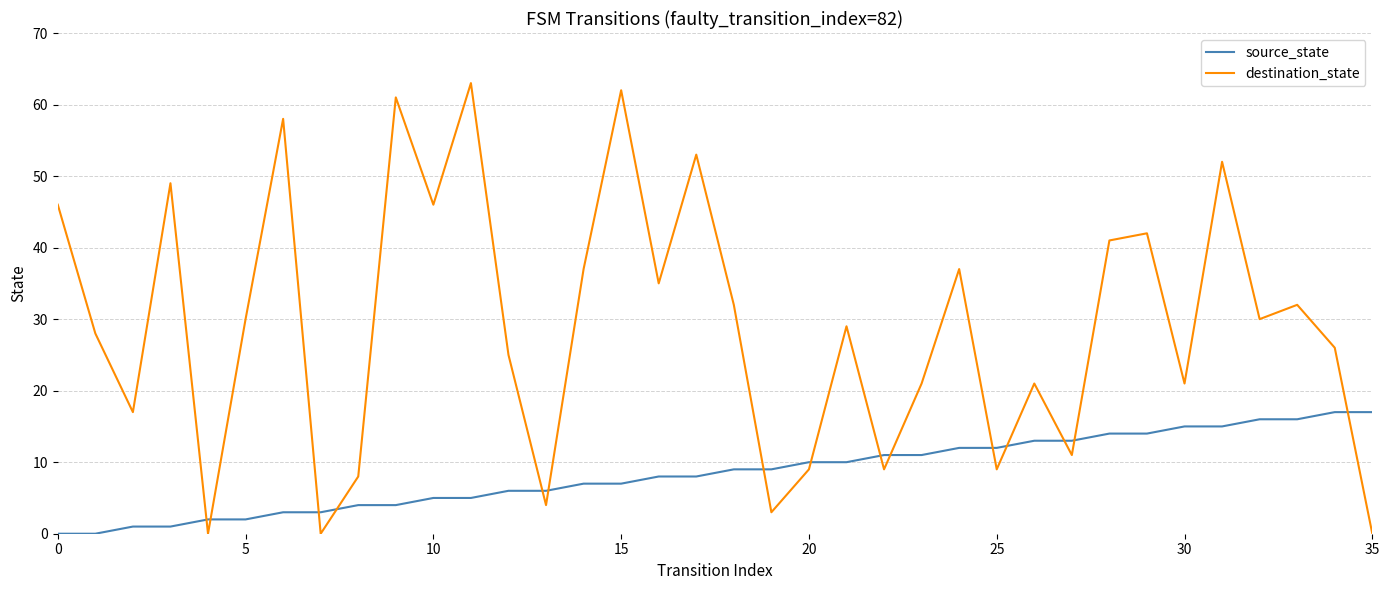

Which series has the largest total across all categories?

destination_state